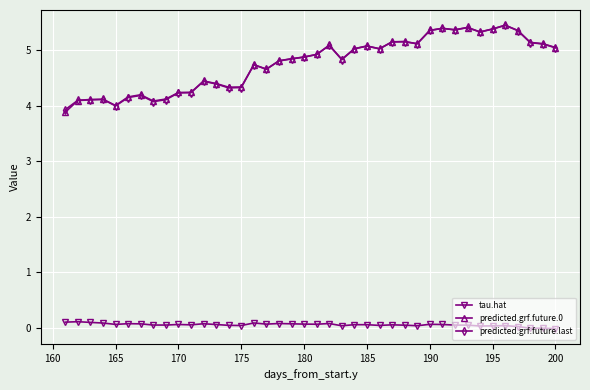

What is the greatest value displayed?

5.5